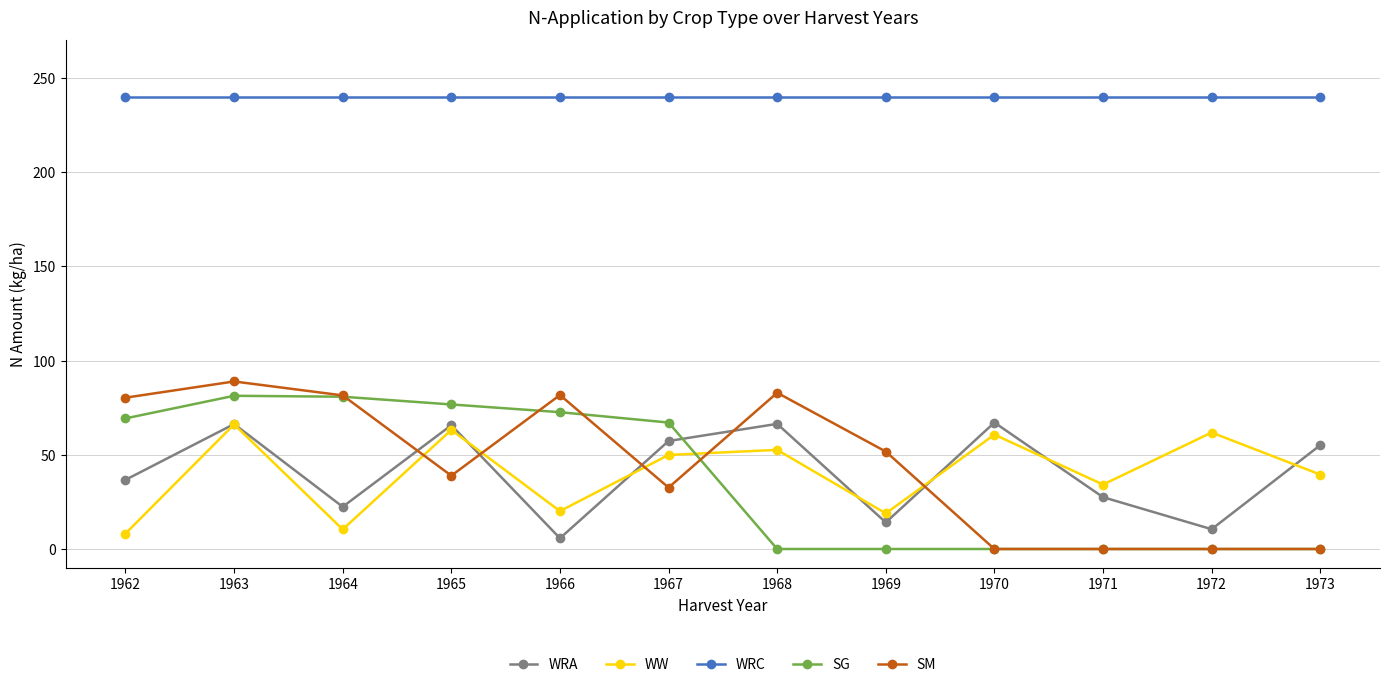

True or false: WRA has a value of 36.7 at 1962.

True